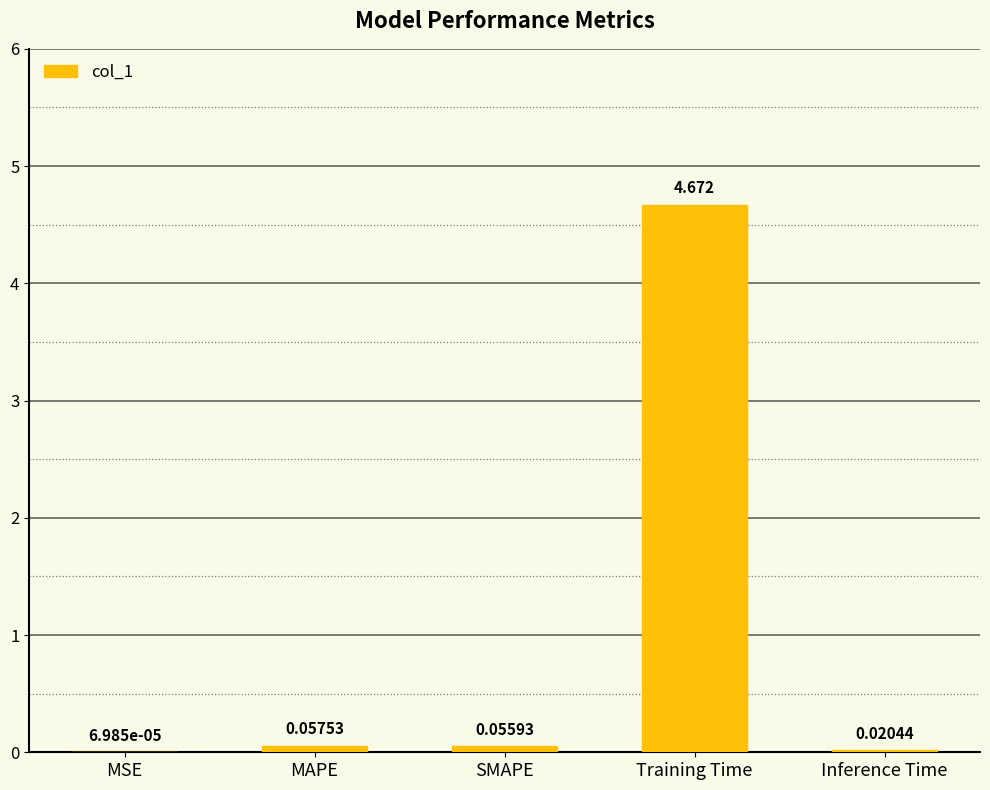

Between MSE and Inference Time, which is larger?

Inference Time